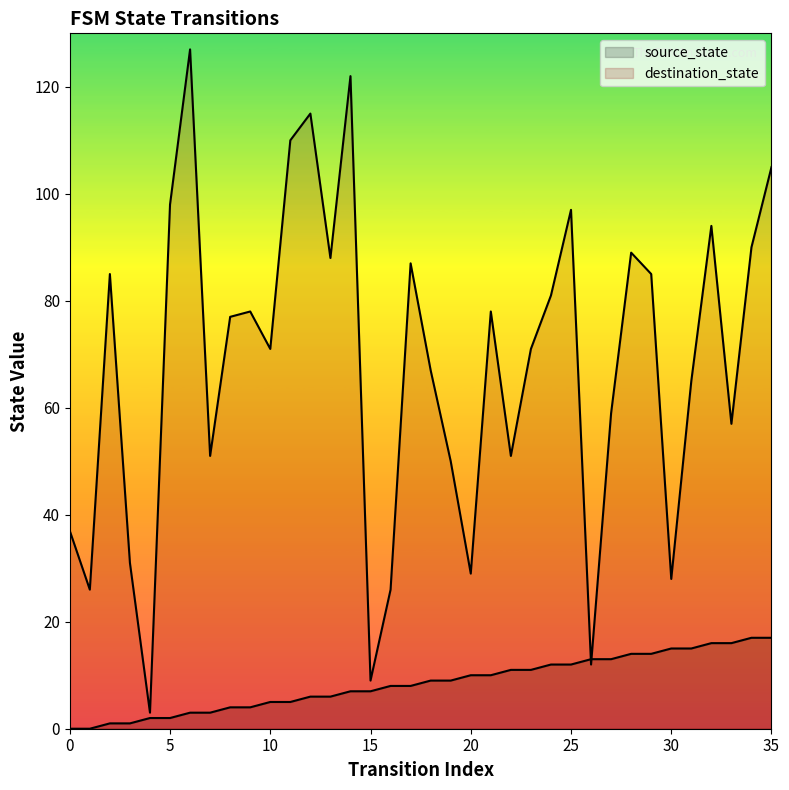

What are all the series names shown in the legend?

source_state, destination_state